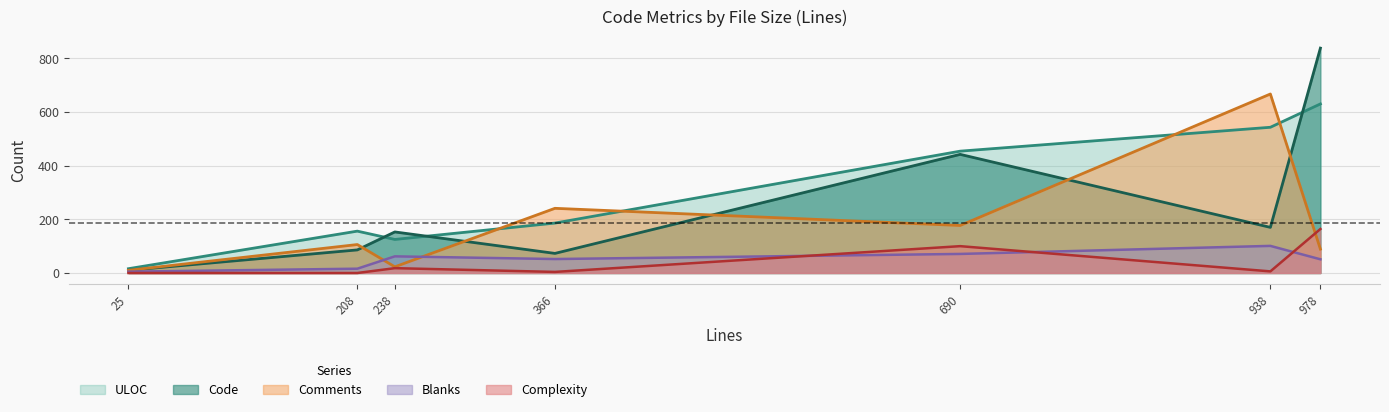

Where is the first local maximum for Comments?

208